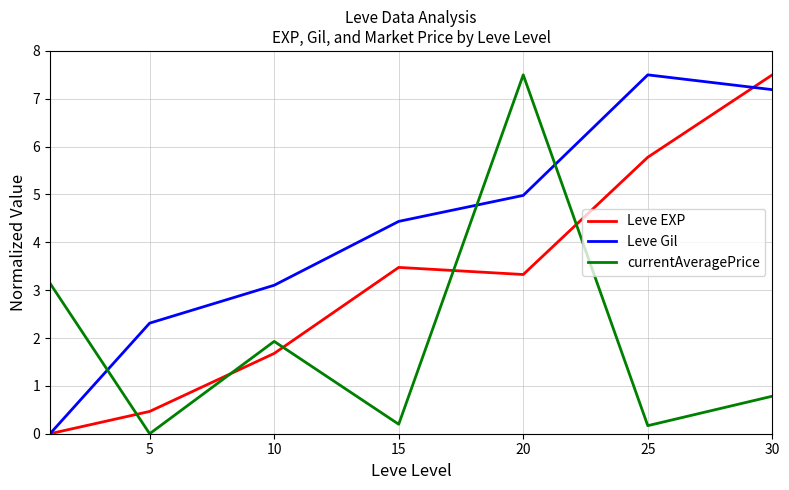

Rank the series by their average value, from lowest to highest.

currentAveragePrice, Leve EXP, Leve Gil